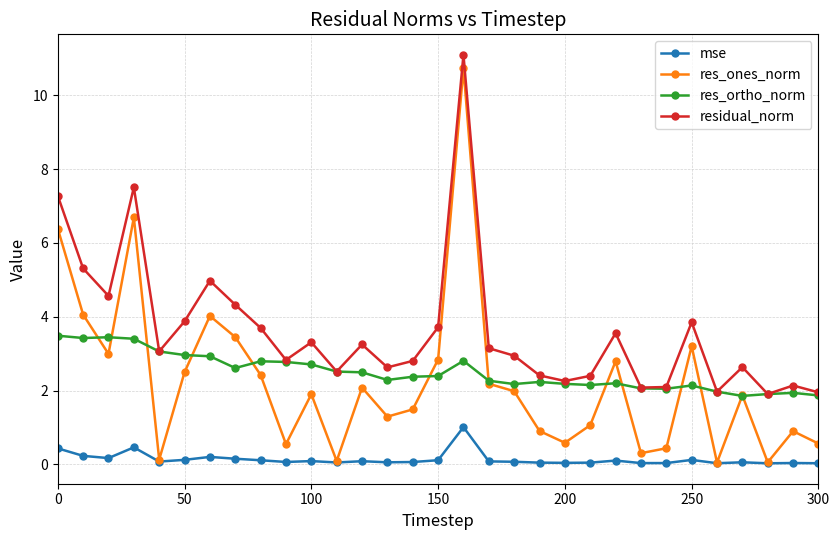

What are all the series names shown in the legend?

mse, res_ones_norm, res_ortho_norm, residual_norm